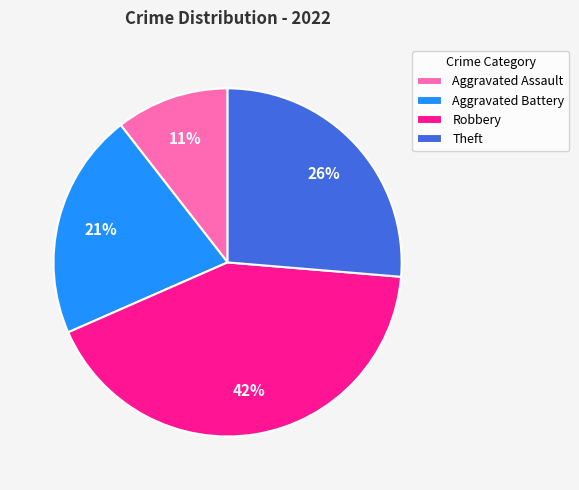

Rank the categories by value from lowest to highest.

Aggravated Assault, Aggravated Battery, Theft, Robbery